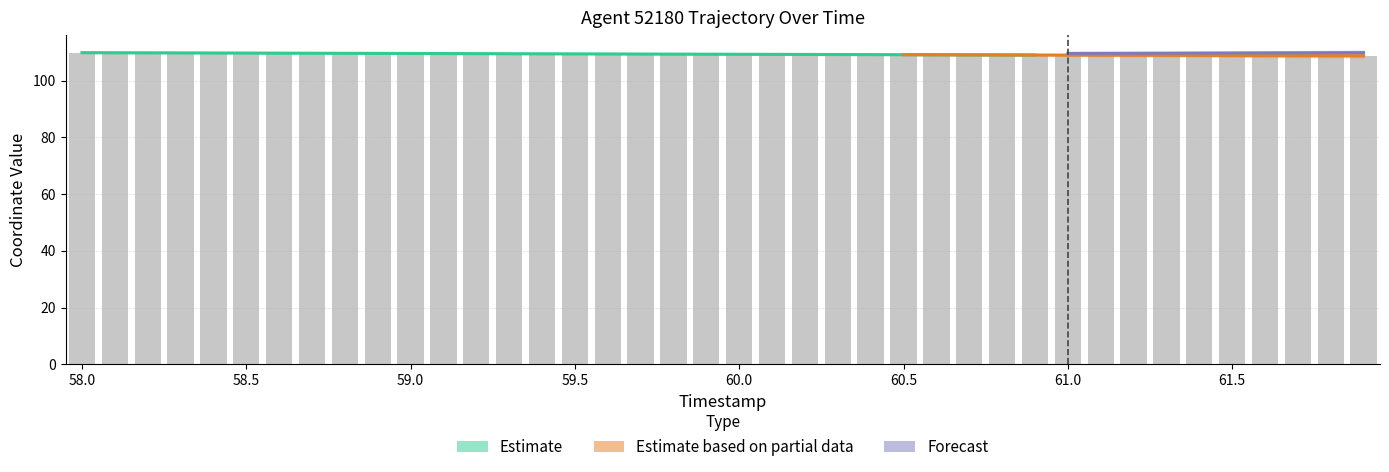

What is the change in value from 59.8 to 60.4?

-0.2